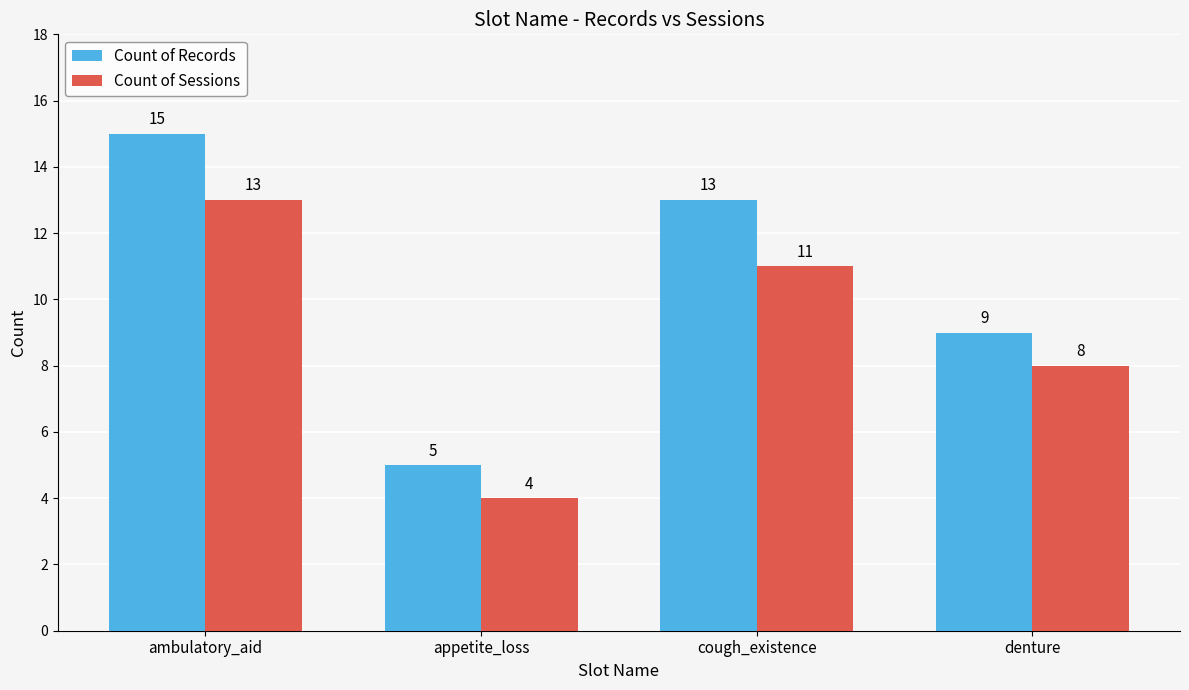

Where does the Count of Records series first go above 13?

ambulatory_aid